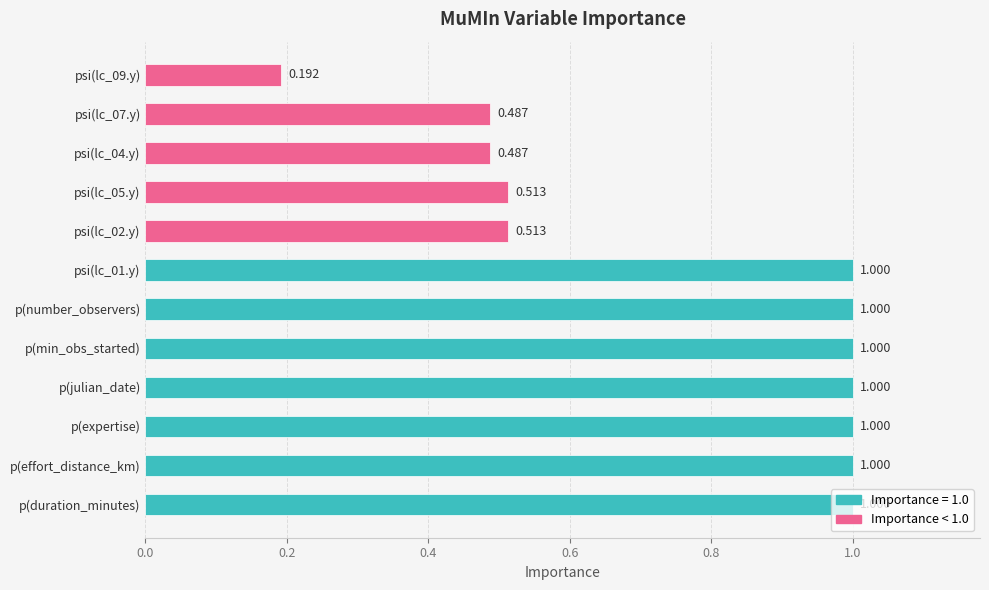

Which has a higher value, psi(lc_04.y) or p(effort_distance_km)?

p(effort_distance_km)